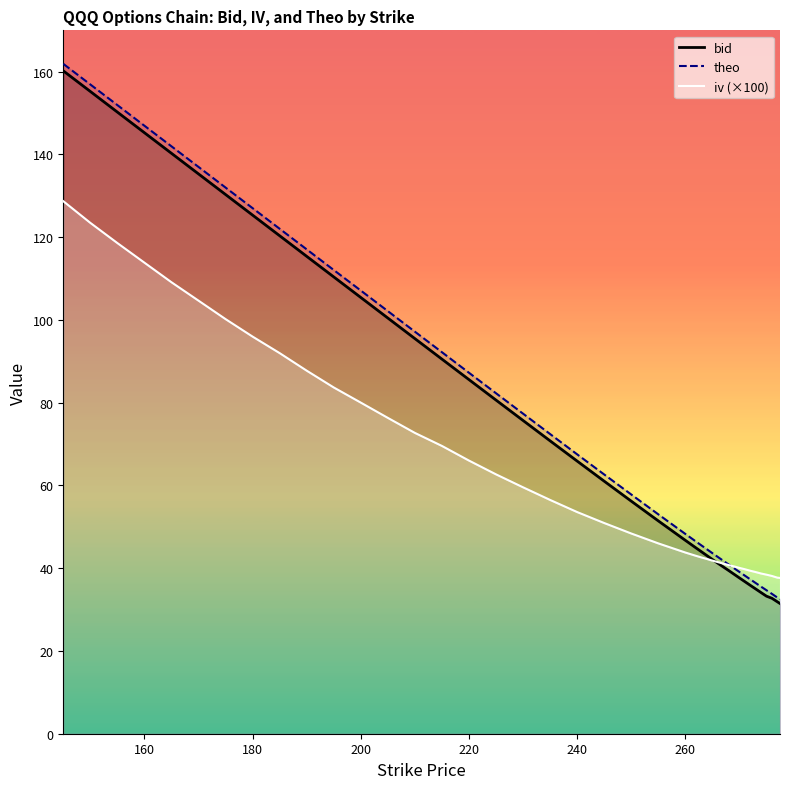

At which label does bid reach its minimum?

277.5